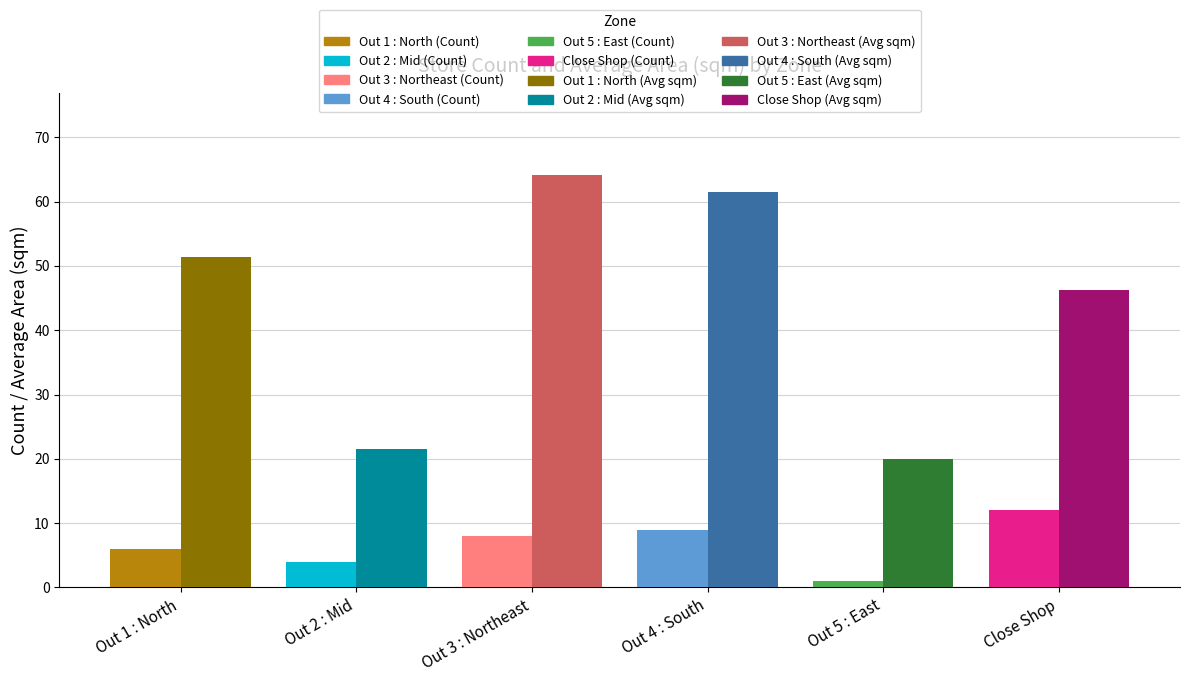

At which category is the sum across all series the highest?

Out 3 : Northeast